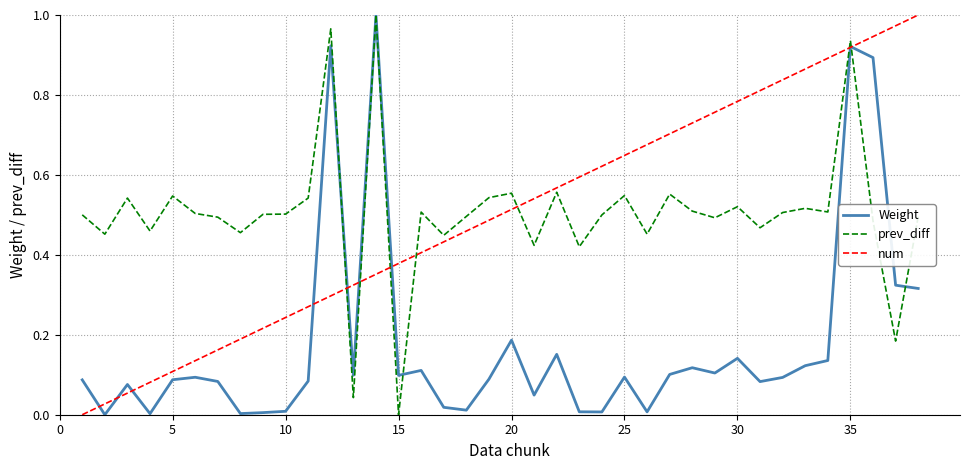

What are all the series names shown in the legend?

Weight, prev_diff, num